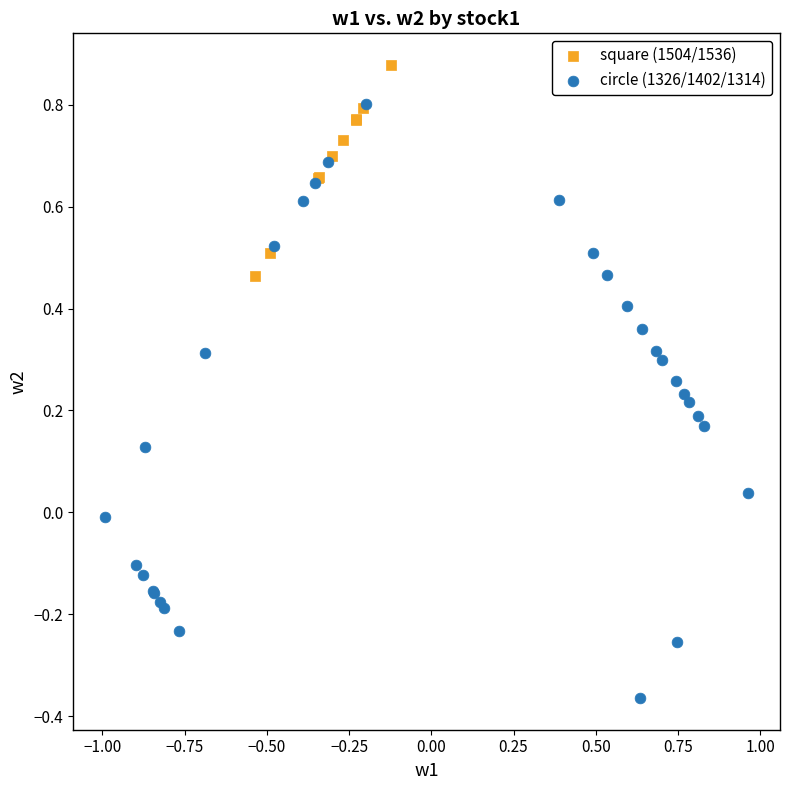

Which series reaches the minimum Y coordinate?

circle (1326/1402/1314)